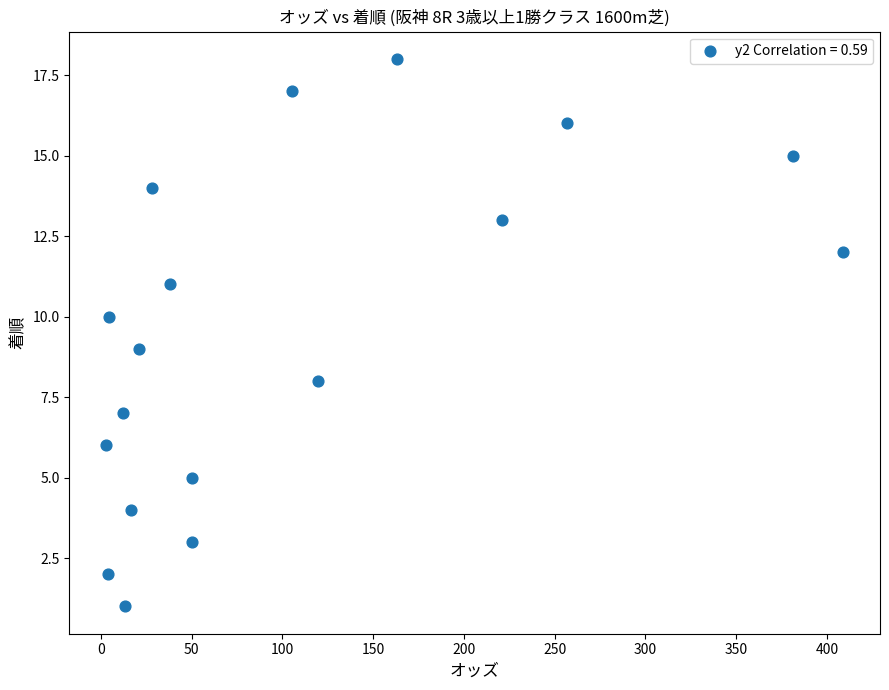

What is the range of Y values (max minus min)?

17